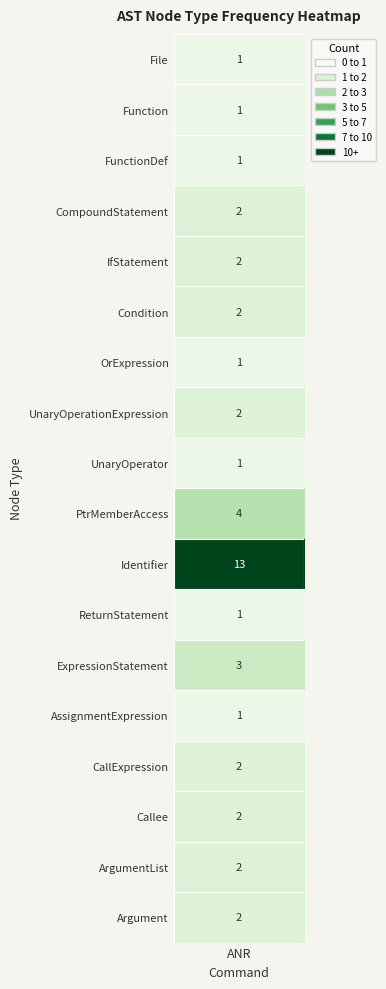

Count the number of values greater than 2.

3